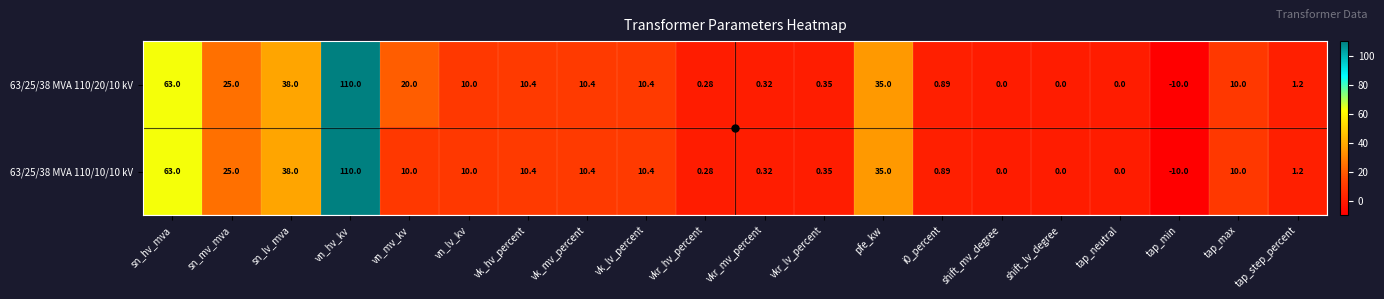

At which label does 63/25/38 MVA 110/10/10 kV first exceed 10?

sn_hv_mva